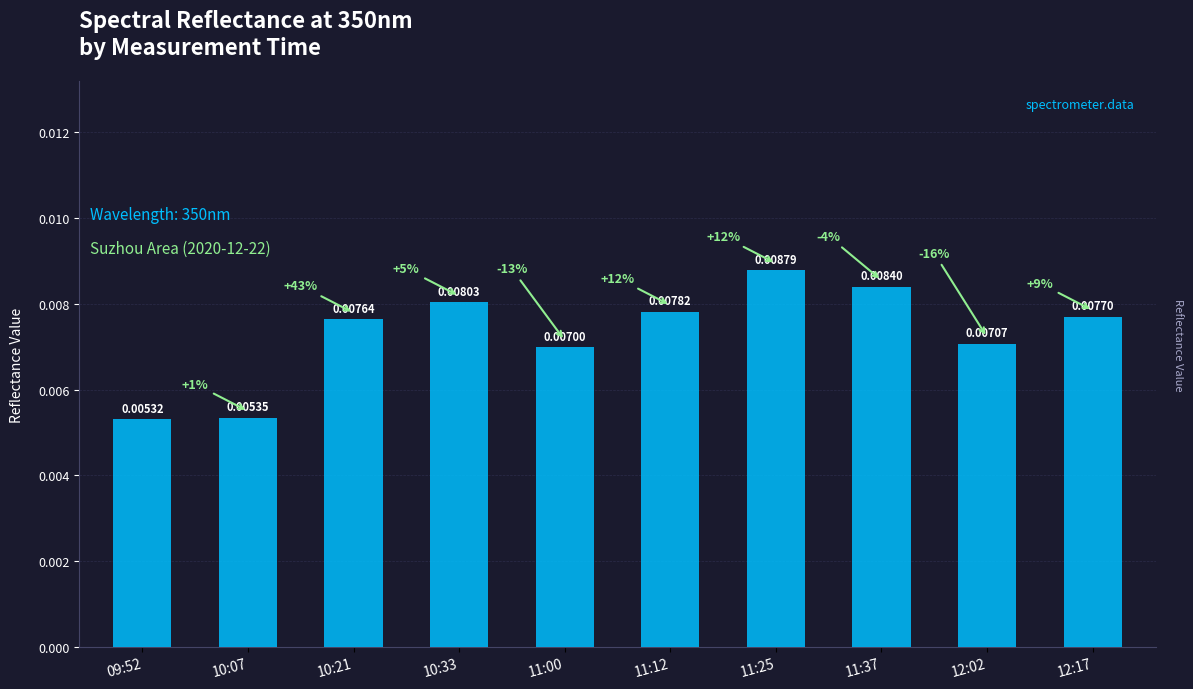

What is the sum of all values?

0.1